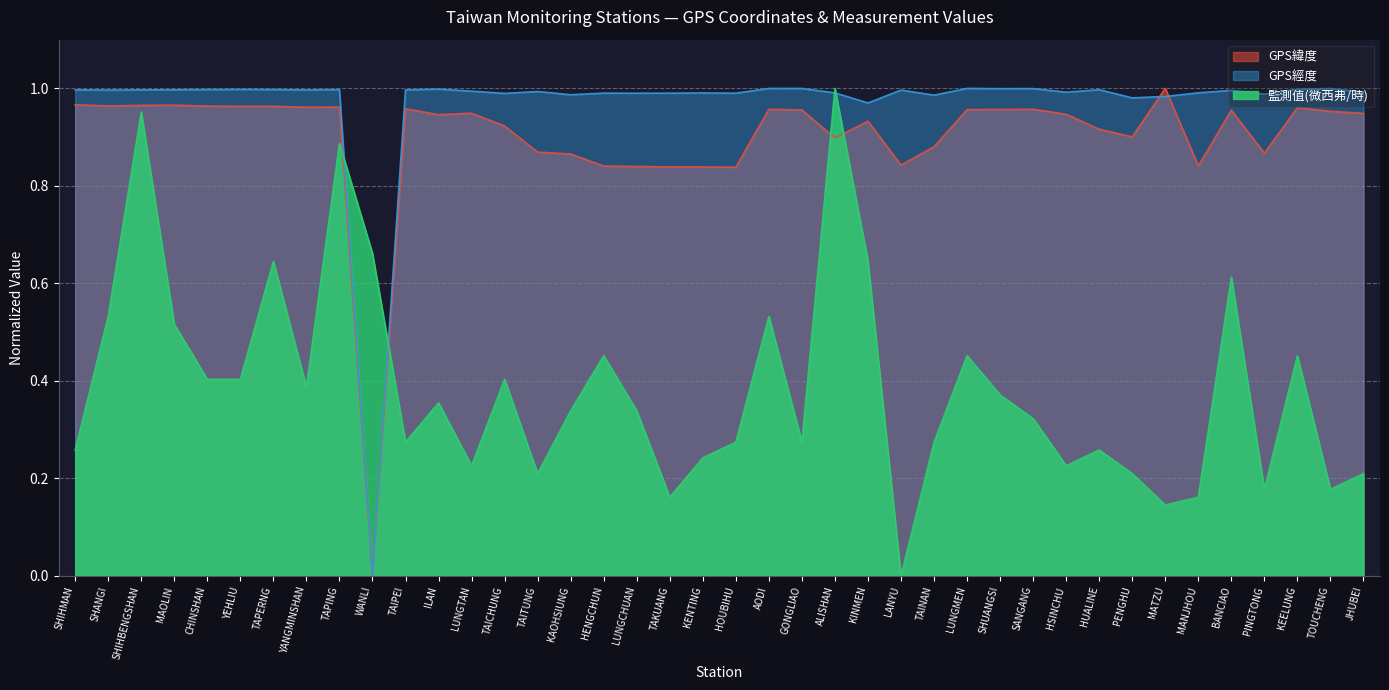

At which label is 監測值(微西弗/時) closest to 0?

LANYU